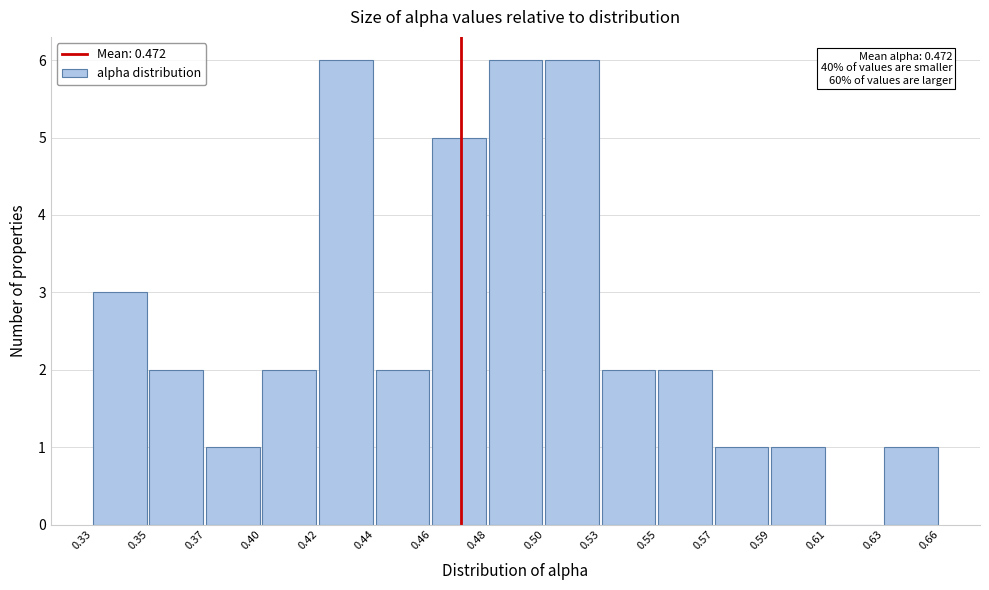

Reading left to right, list all the values displayed in this chart.

0.33=3	0.35=2	0.37=1	0.40=2	0.42=6	0.44=2	0.46=5	0.48=6	0.50=6	0.53=2	0.55=2	0.57=1	0.59=1	0.61=0	0.63=1